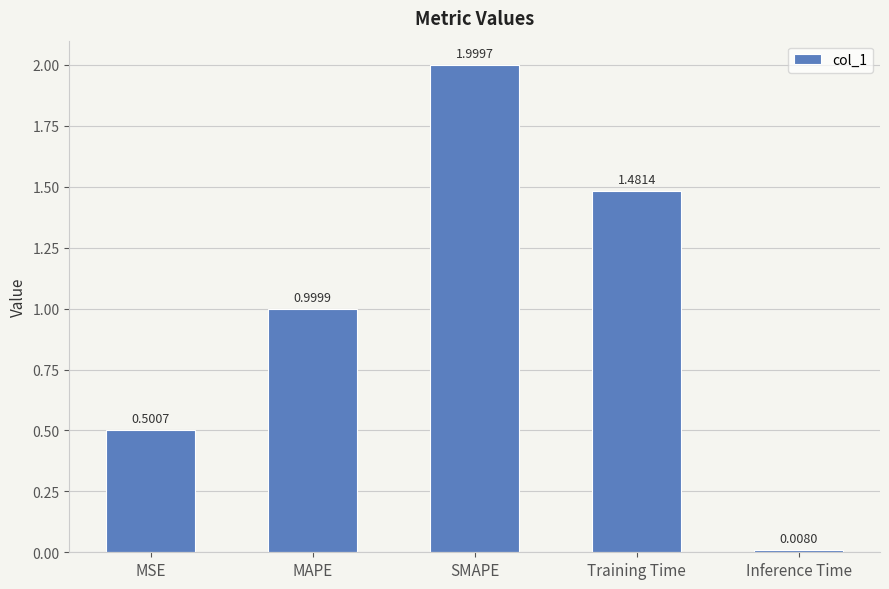

What is the difference between the values at MSE and Training Time?

1.0